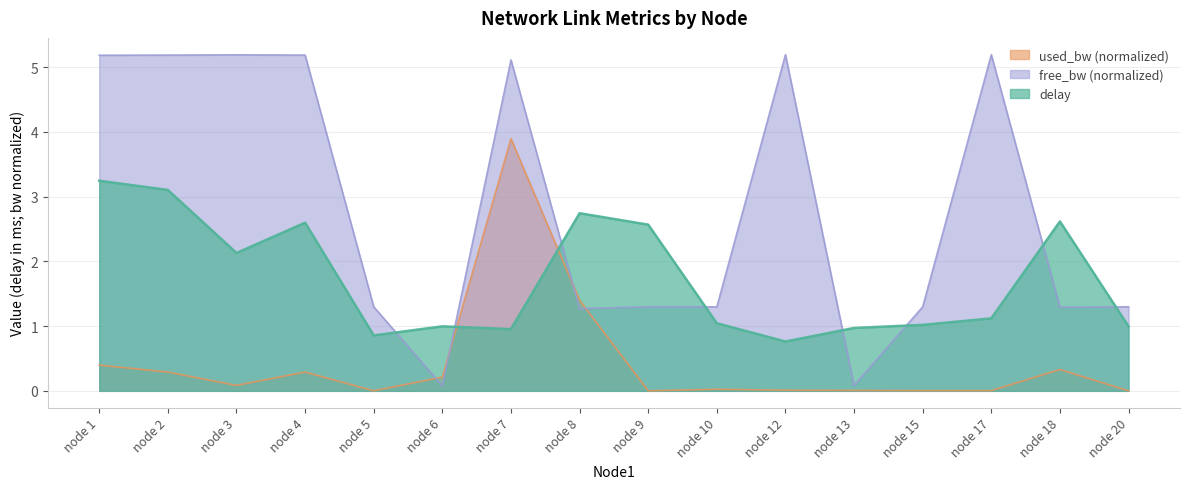

Which series has the largest total across all categories?

free_bw (normalized)